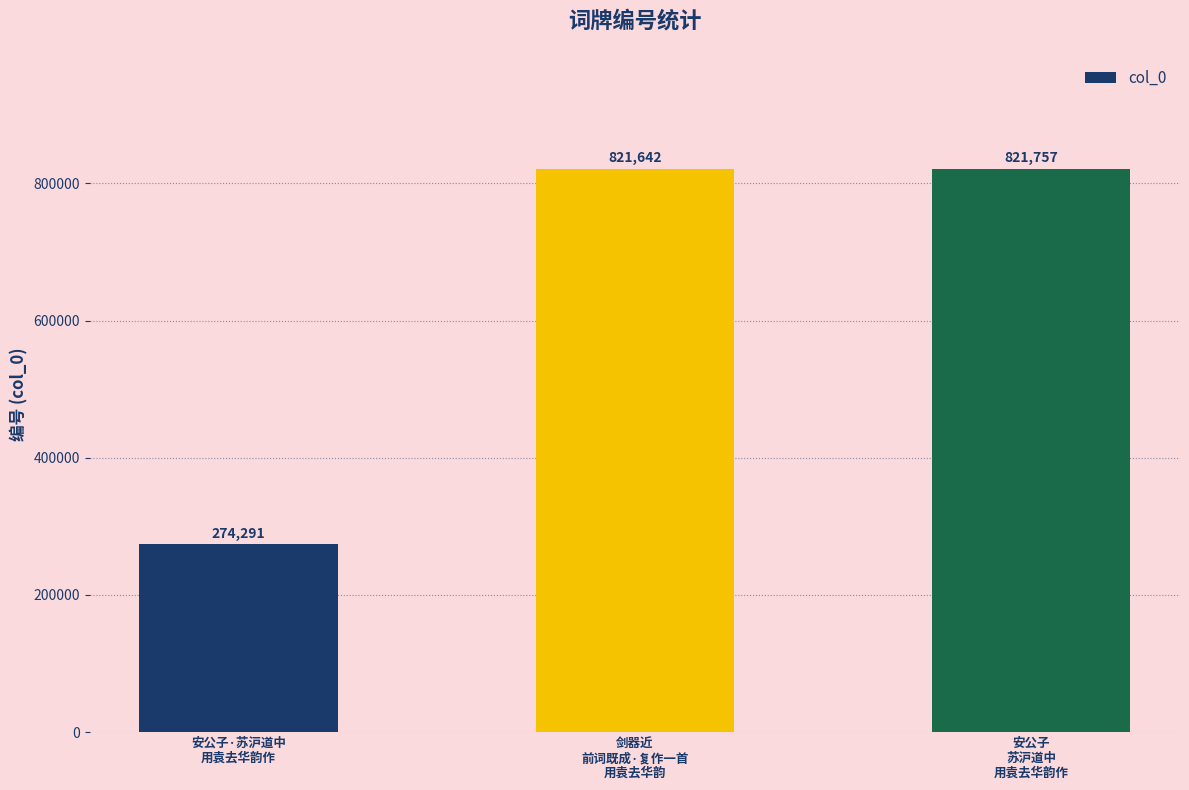

At which category does the chart reach its minimum across all series?

安公子·苏沪道中
用袁去华韵作